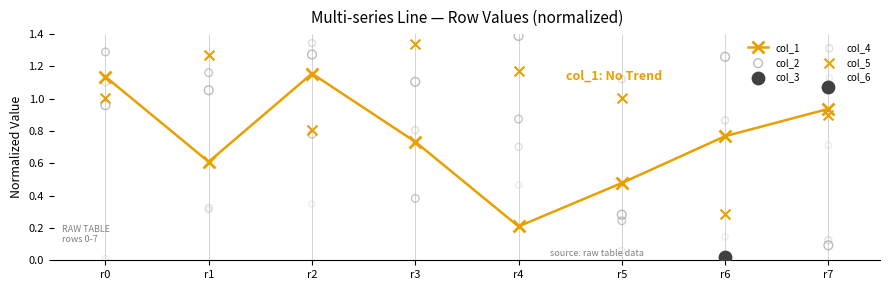

Which series reaches the minimum Y coordinate?

col_6